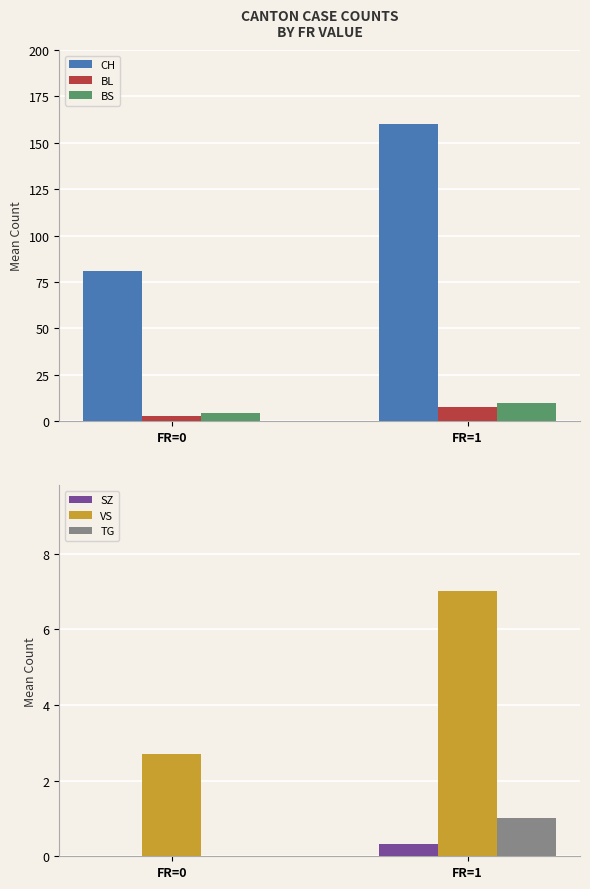

At which label does SZ reach its peak?

FR=1